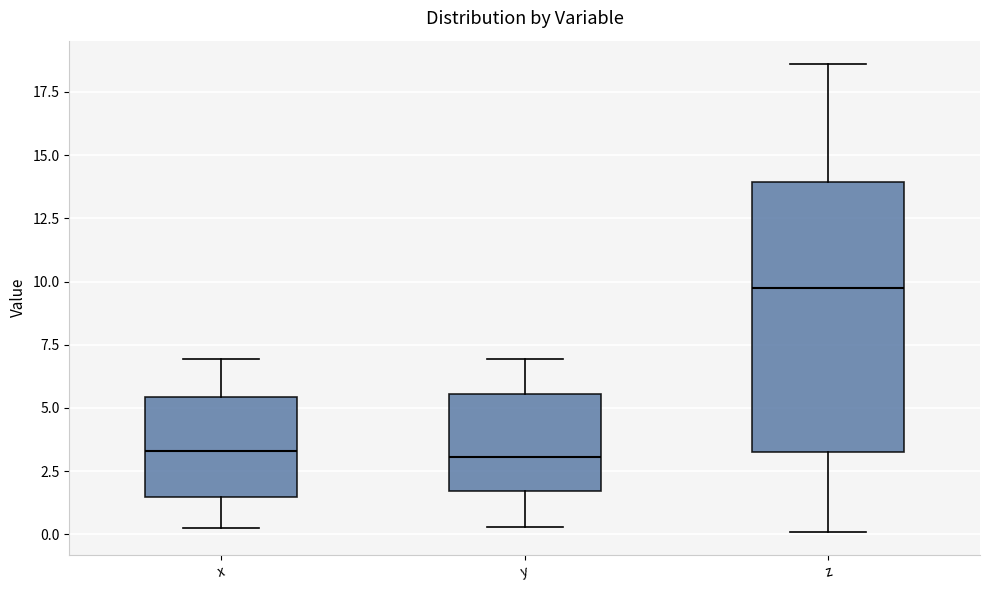

Reading left to right, read every box against the y-axis: the position of its median line, the range the box covers, and the ends of its whiskers. The values are not printed on the chart, so give them approximately, as read against the axis.

x: median 3.5, box 1.5 to 5.5, whiskers 0.0 to 7.0
y: median 3.0, box 1.5 to 5.5, whiskers 0.5 to 7.0
z: median 10.0, box 3.0 to 14.0, whiskers 0.0 to 18.5